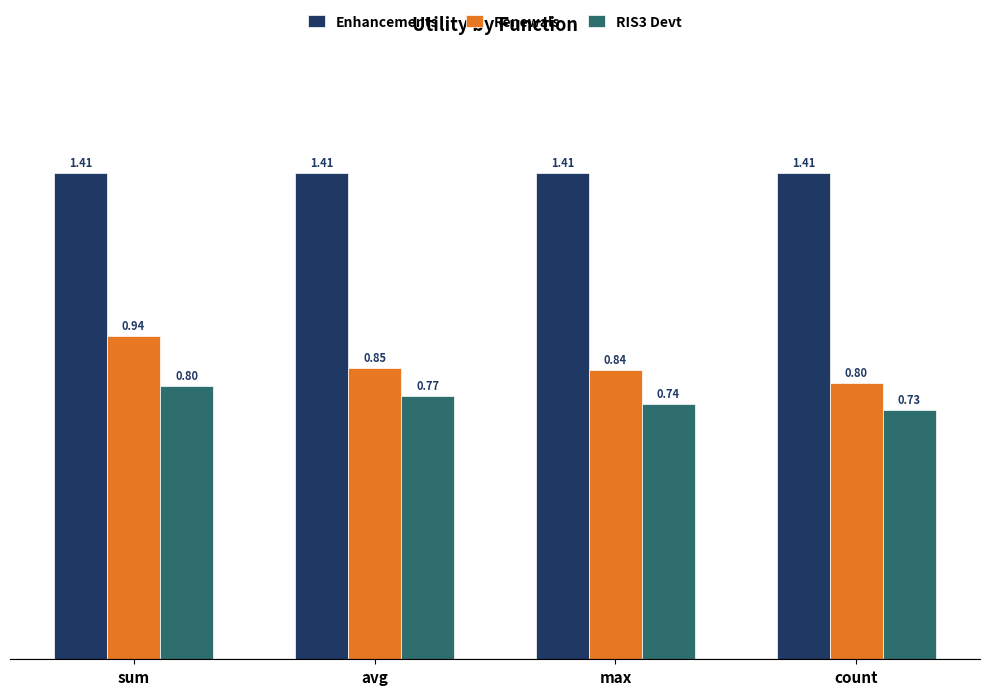

What are all the series names shown in the legend?

Enhancements, Renewals, RIS3 Devt